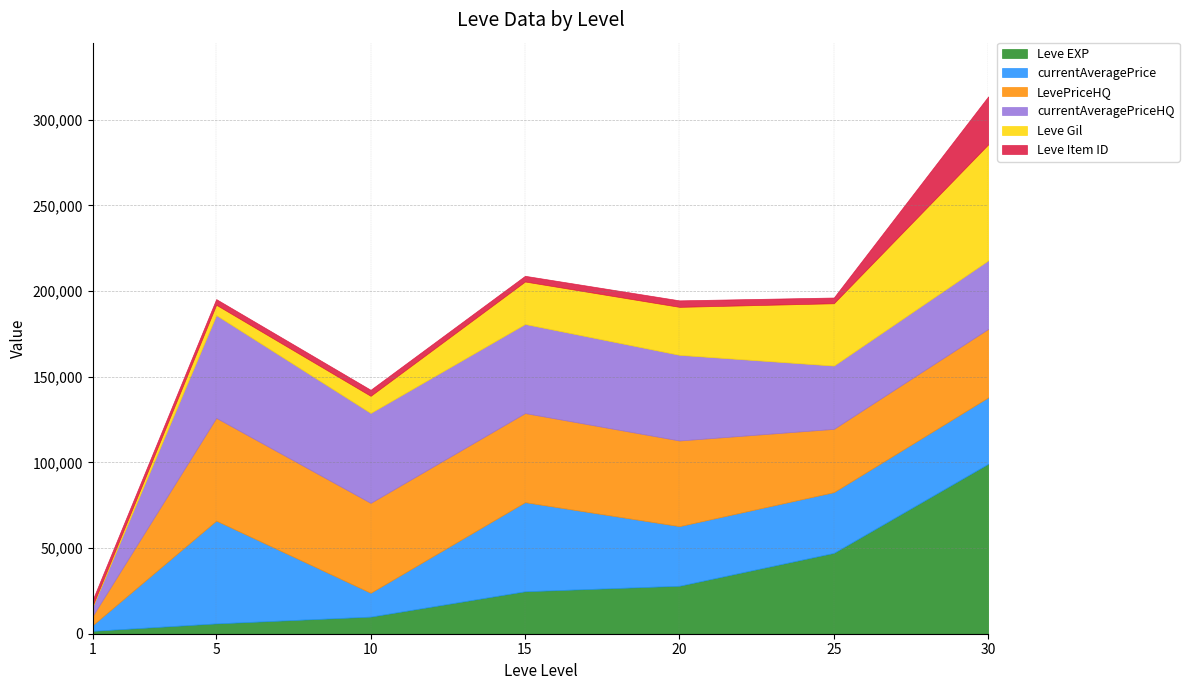

What is the value of the currentAveragePriceHQ point at the 1st from the left?

5434